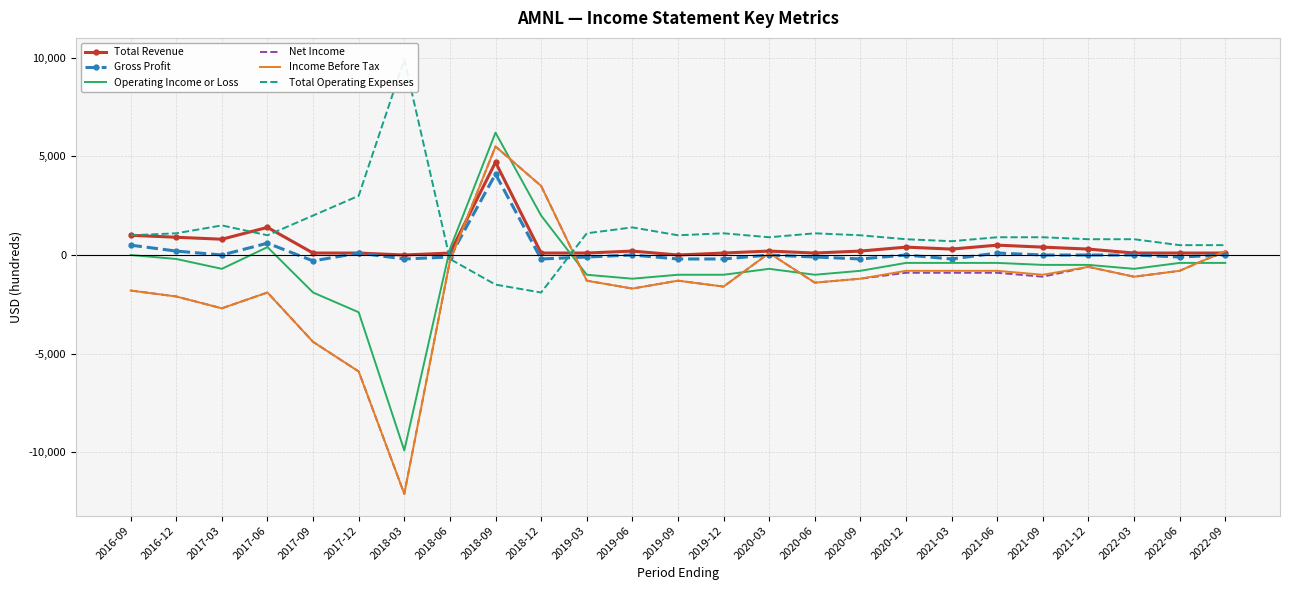

Reading left to right, what are all the values shown in this chart?

Total Revenue: 2016-09=1000	2016-12=900	2017-03=800	2017-06=1400	2017-09=100	2017-12=100	2018-03=0	2018-06=100	2018-09=4700	2018-12=100	2019-03=100	2019-06=200	2019-09=0	2019-12=100	2020-03=200	2020-06=100	2020-09=200	2020-12=400	2021-03=300	2021-06=500	2021-09=400	2021-12=300	2022-03=100	2022-06=100	2022-09=100
Gross Profit: 2016-09=500	2016-12=200	2017-03=0	2017-06=600	2017-09=-300	2017-12=100	2018-03=-200	2018-06=-100	2018-09=4100	2018-12=-200	2019-03=-100	2019-06=0	2019-09=-200	2019-12=-200	2020-03=0	2020-06=-100	2020-09=-200	2020-12=0	2021-03=-200	2021-06=100	2021-09=0	2021-12=0	2022-03=0	2022-06=-100	2022-09=0
Operating Income or Loss: 2016-09=0	2016-12=-200	2017-03=-700	2017-06=400	2017-09=-1900	2017-12=-2900	2018-03=-9900	2018-06=300	2018-09=6200	2018-12=2000	2019-03=-1000	2019-06=-1200	2019-09=-1000	2019-12=-1000	2020-03=-700	2020-06=-1000	2020-09=-800	2020-12=-400	2021-03=-400	2021-06=-400	2021-09=-500	2021-12=-500	2022-03=-700	2022-06=-400	2022-09=-400
Net Income: 2016-09=-1800	2016-12=-2100	2017-03=-2700	2017-06=-1900	2017-09=-4400	2017-12=-5900	2018-03=-12100	2018-06=-300	2018-09=5500	2018-12=3500	2019-03=-1300	2019-06=-1700	2019-09=-1300	2019-12=-1600	2020-03=100	2020-06=-1400	2020-09=-1200	2020-12=-900	2021-03=-900	2021-06=-900	2021-09=-1100	2021-12=-600	2022-03=-1100	2022-06=-800	2022-09=200
Income Before Tax: 2016-09=-1800	2016-12=-2100	2017-03=-2700	2017-06=-1900	2017-09=-4400	2017-12=-5900	2018-03=-12100	2018-06=-300	2018-09=5500	2018-12=3500	2019-03=-1300	2019-06=-1700	2019-09=-1300	2019-12=-1600	2020-03=100	2020-06=-1400	2020-09=-1200	2020-12=-800	2021-03=-800	2021-06=-800	2021-09=-1000	2021-12=-600	2022-03=-1100	2022-06=-800	2022-09=200
Total Operating Expenses: 2016-09=1000	2016-12=1100	2017-03=1500	2017-06=1000	2017-09=2000	2017-12=3000	2018-03=9900	2018-06=-200	2018-09=-1500	2018-12=-1900	2019-03=1100	2019-06=1400	2019-09=1000	2019-12=1100	2020-03=900	2020-06=1100	2020-09=1000	2020-12=800	2021-03=700	2021-06=900	2021-09=900	2021-12=800	2022-03=800	2022-06=500	2022-09=500